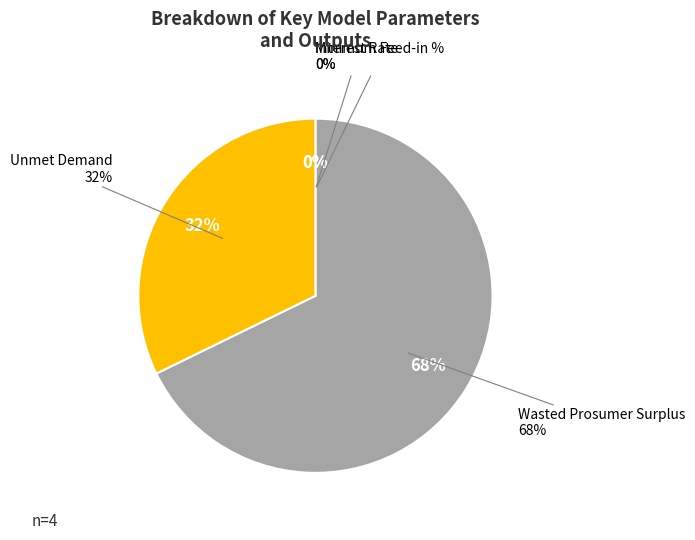

Between Minimum Feed-in % and Interest Rate, which is larger?

Minimum Feed-in %